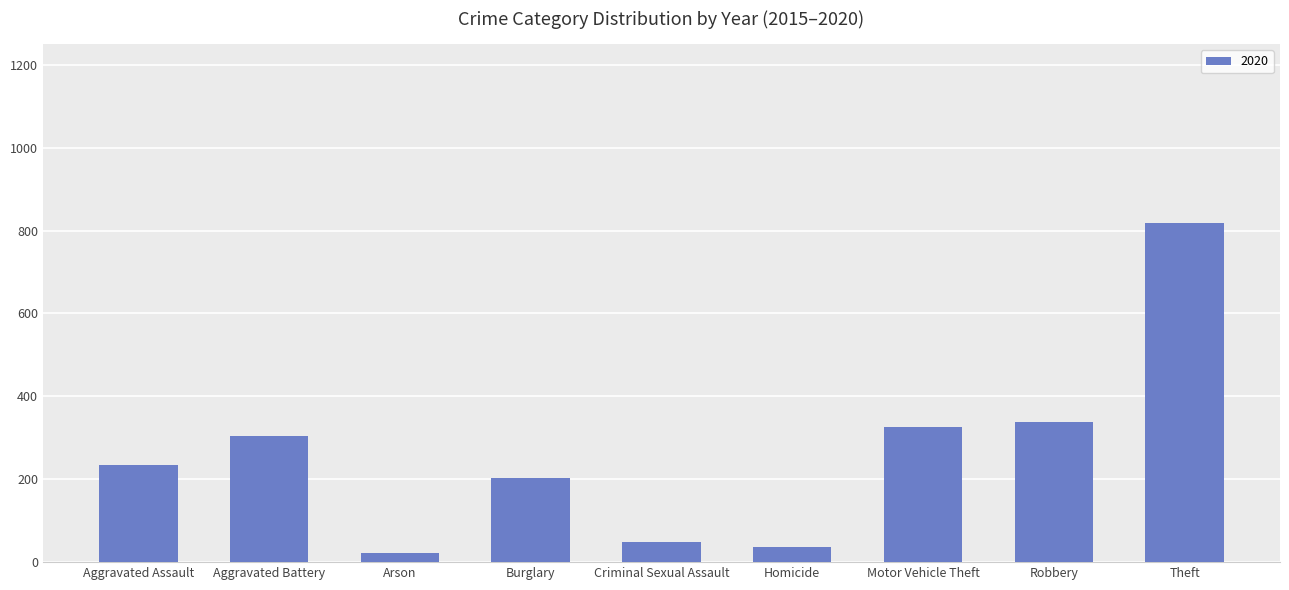

Approximately how many times larger is the value at Motor Vehicle Theft compared to Homicide?

9.0